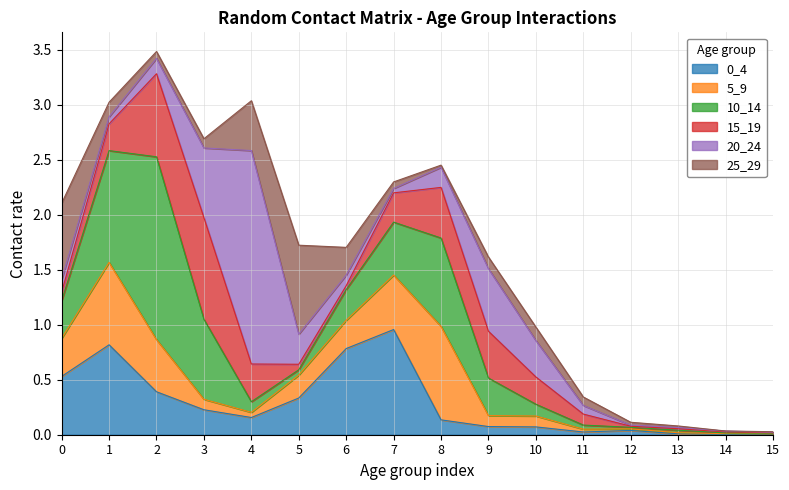

At which label is 15_19 closest to 0?

15